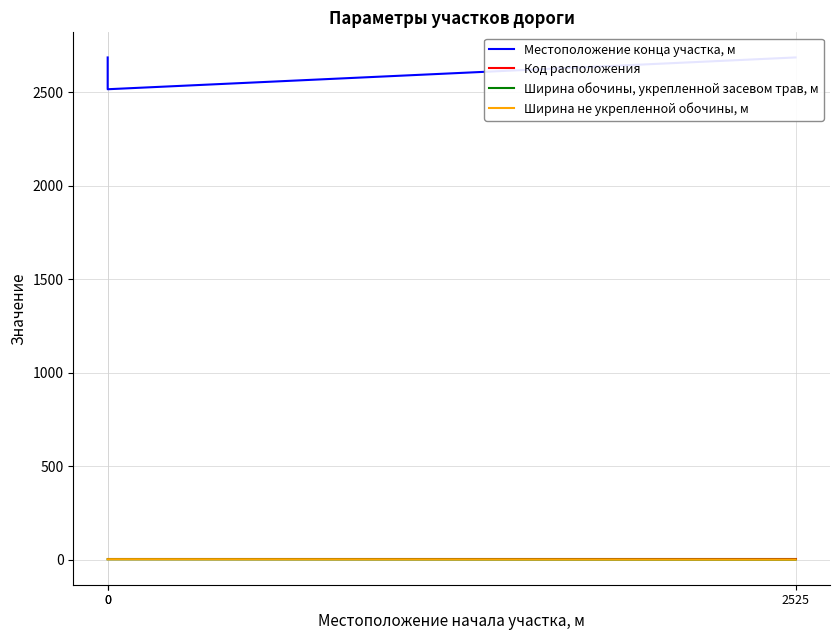

Does the chart display data point markers on the line(s)?

No